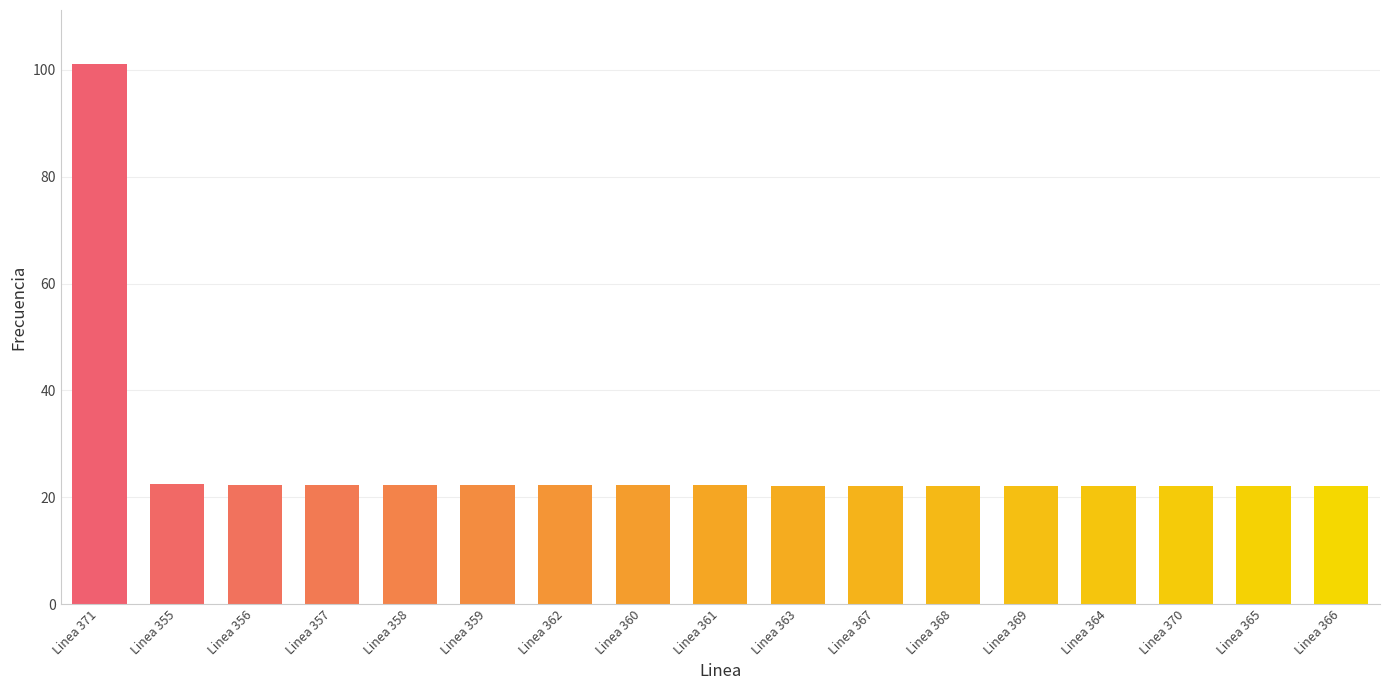

What is the minimum value shown in the chart?

22.1